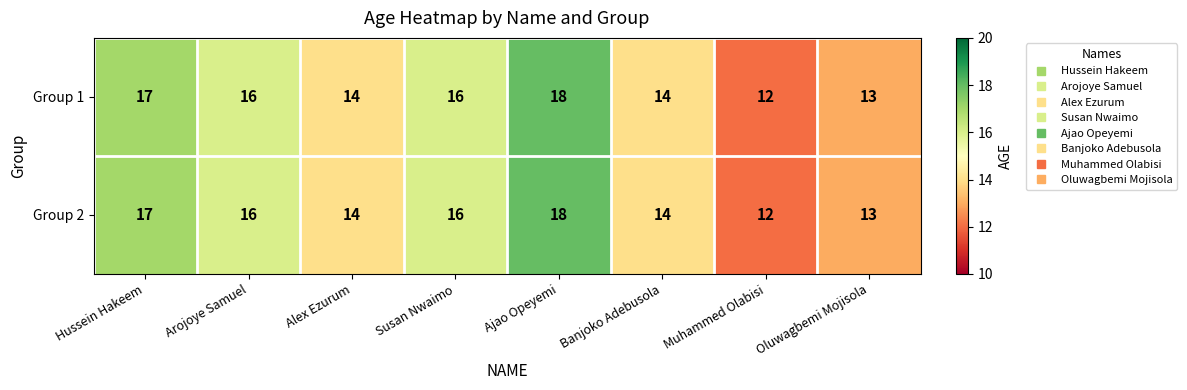

Count the Group 1 values in the range 14 to 17.

5